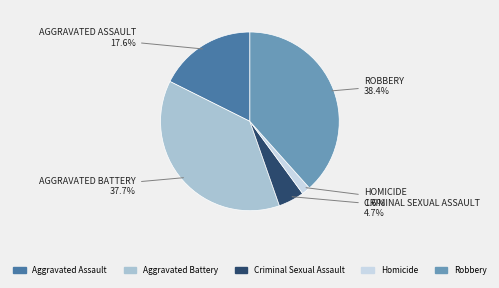

Is it true that Aggravated Battery is 38% of the pie?

True